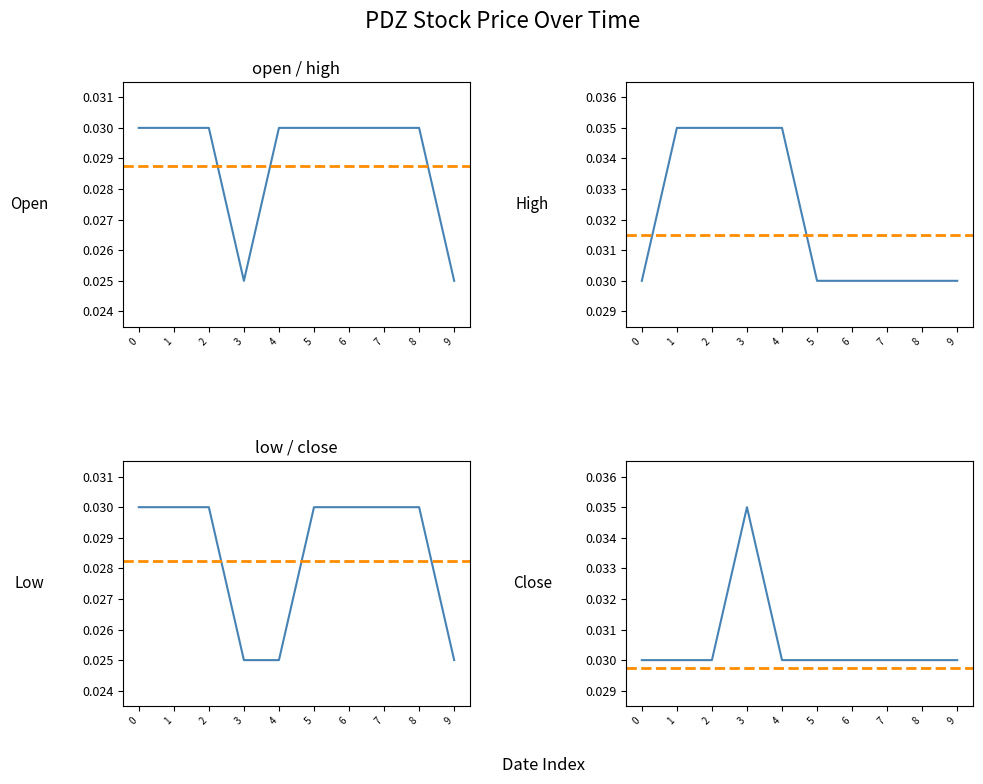

At which category is the sum across all series the highest?

1